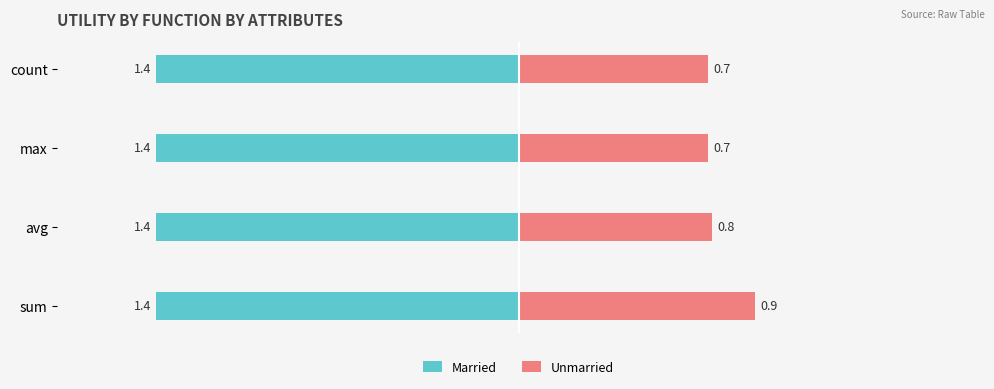

The Unmarried series shows 0.7 at 3. True or false?

True